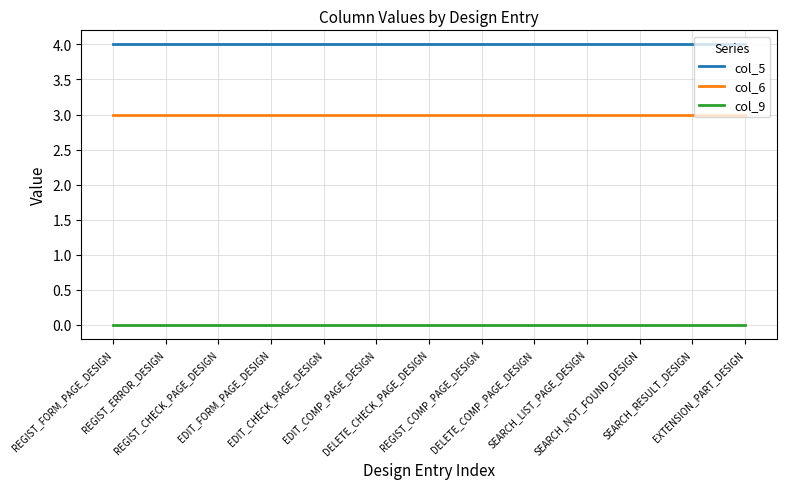

True or false: col_9 and col_5 cross at least once.

False